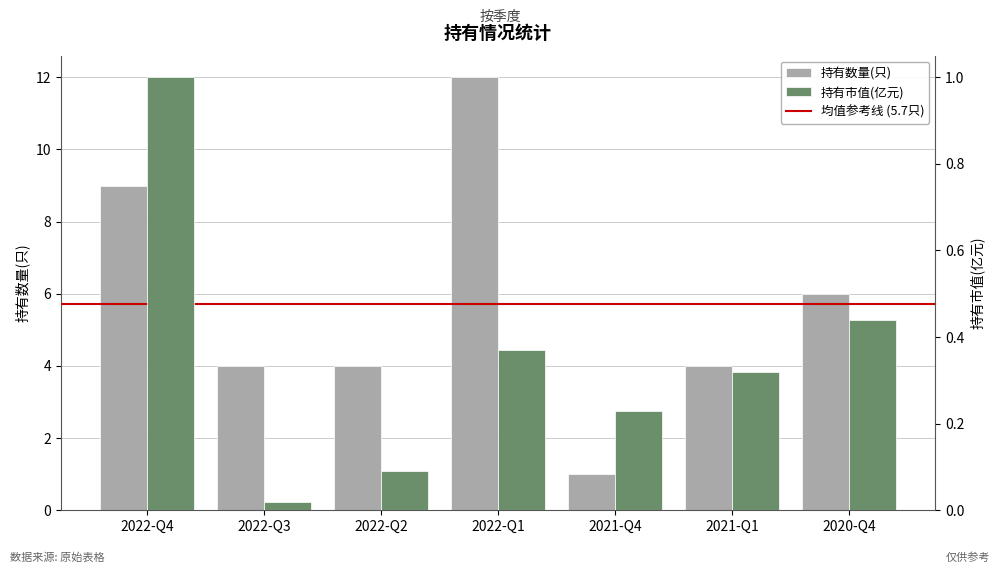

What are all the series names shown in the legend?

持有数量(只), 持有市值(亿元)